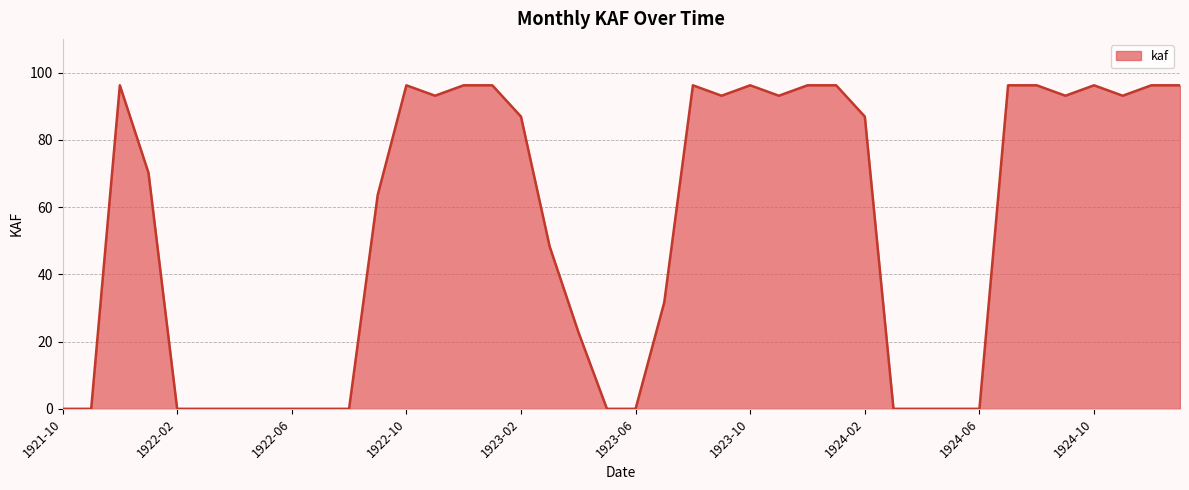

What is the greatest value displayed?

96.2